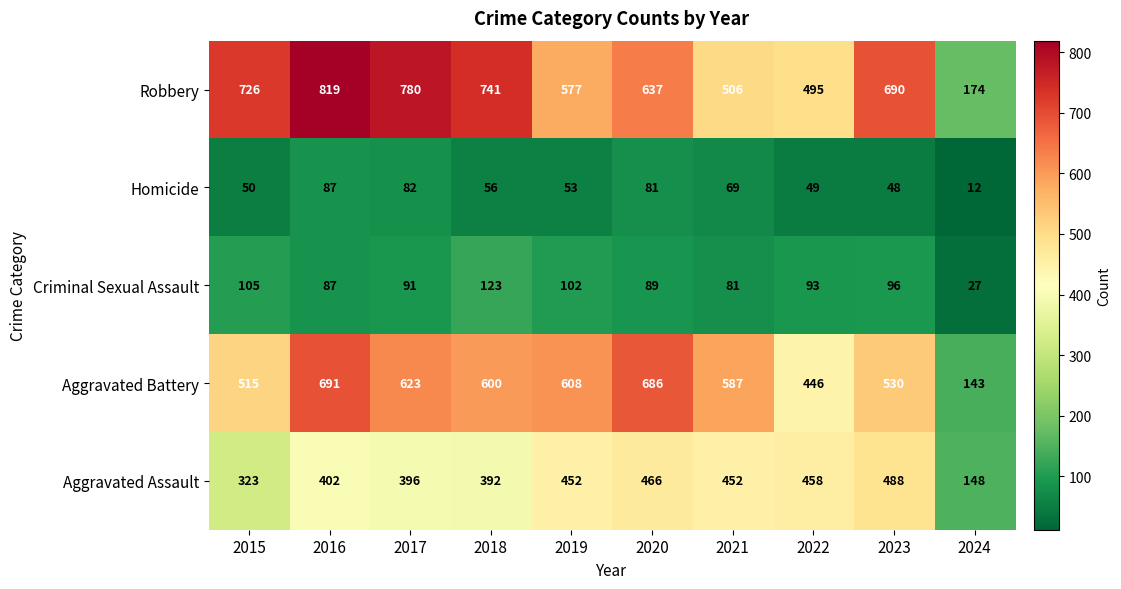

Count the number of data series in this chart.

5